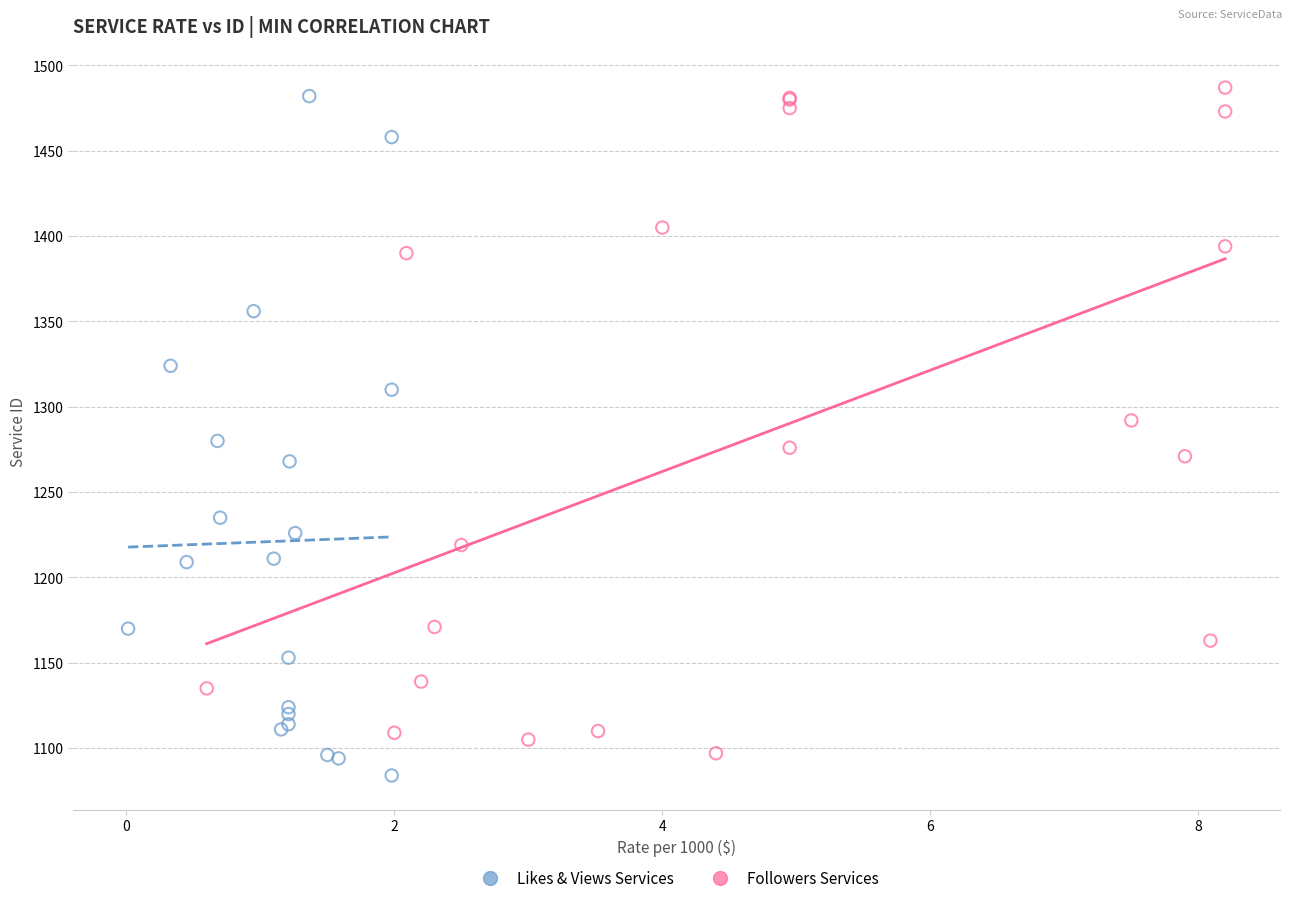

What are all the series names shown in the legend?

Likes & Views Services, Followers Services